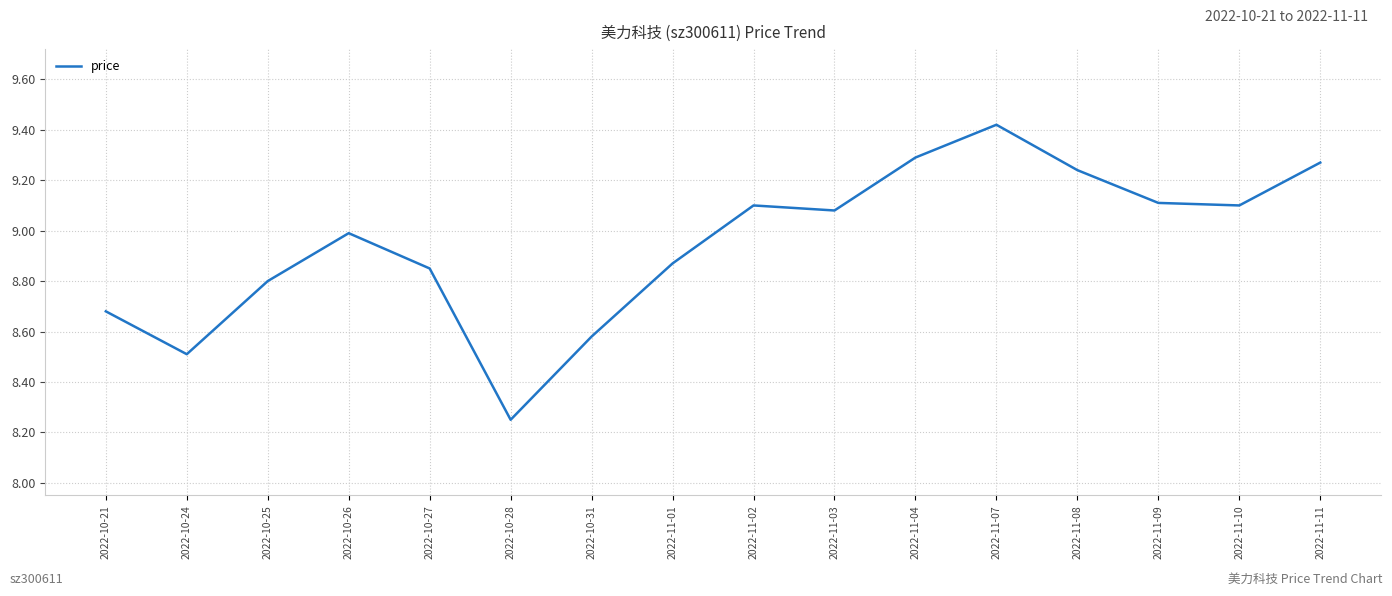

Which label corresponds to the smallest value in the chart?

2022-10-28